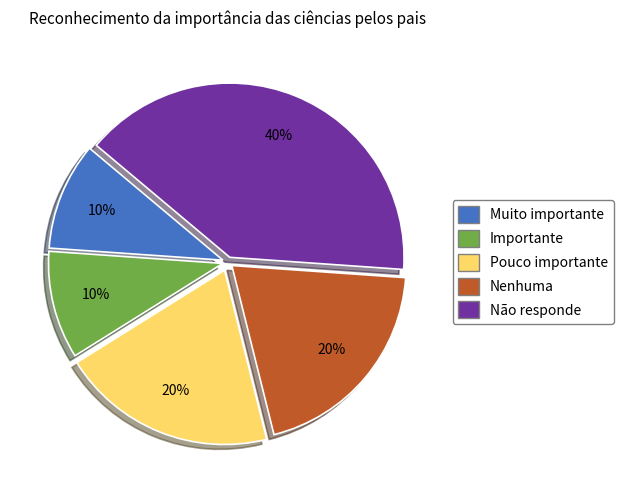

What is the largest slice in the pie chart?

Não responde